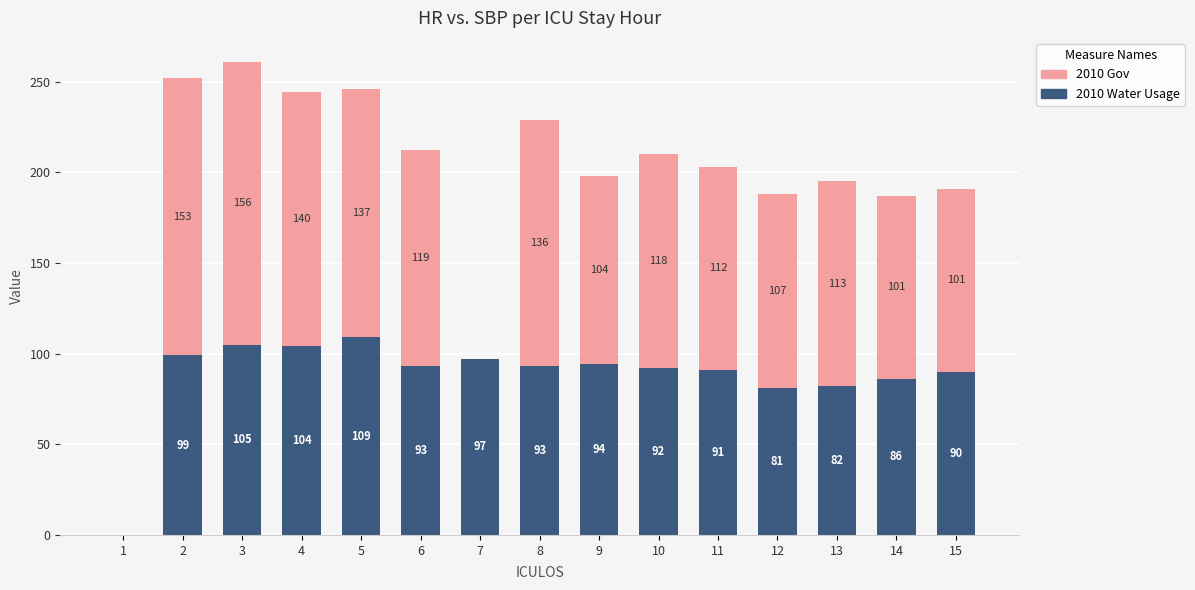

What is the highest value of the 2010 Water Usage series?

109